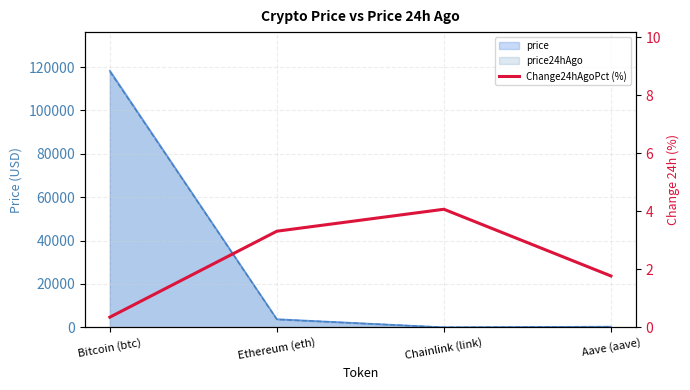

Reading left to right, transcribe all the data shown in this chart.

Bitcoin (btc)=0.4	Ethereum (eth)=3.3	Chainlink (link)=4.1	Aave (aave)=1.8